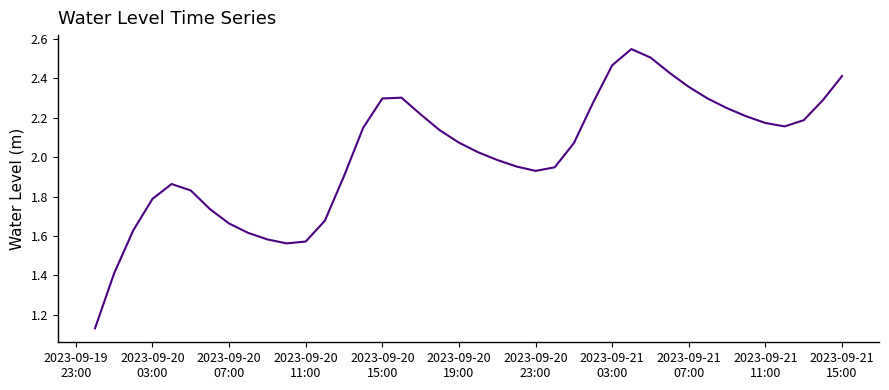

What is the difference between the maximum and minimum values?

1.4